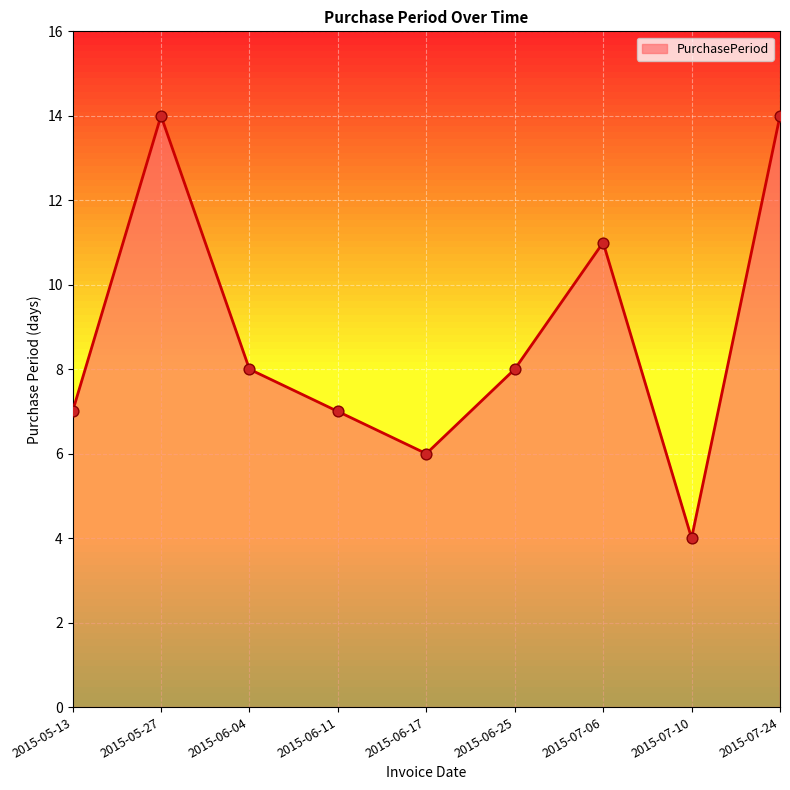

What is the change in value from 2015-05-13 to 2015-07-24?

+7